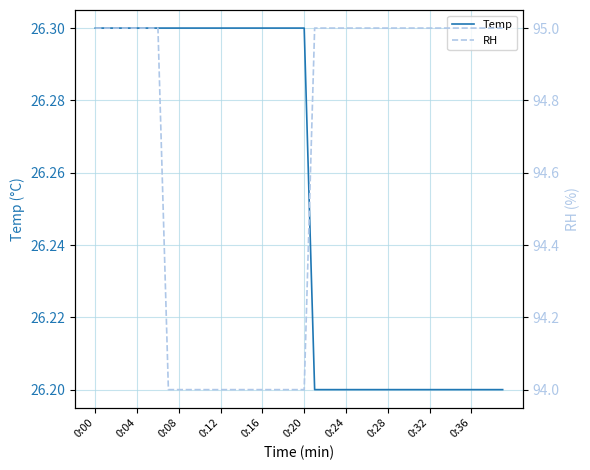

What is the value of the Temp point at the 29th from the left?

26.2